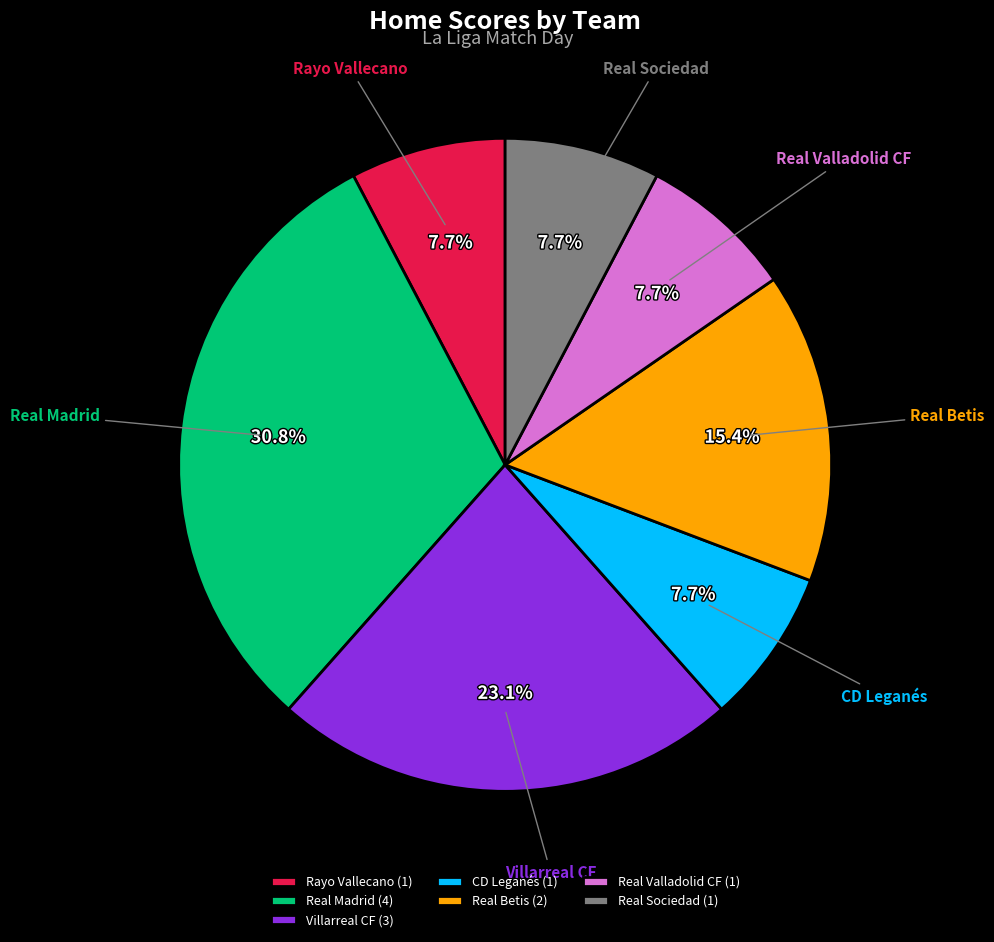

How much of the chart is everything except Real Sociedad?

92.3%